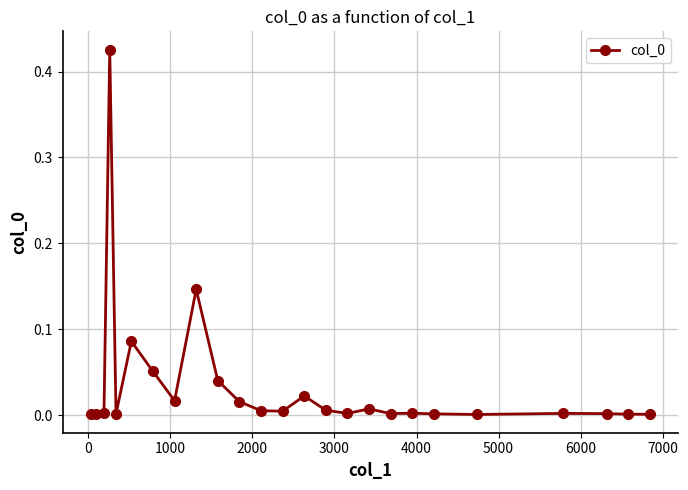

What is the sum of all values?

0.9